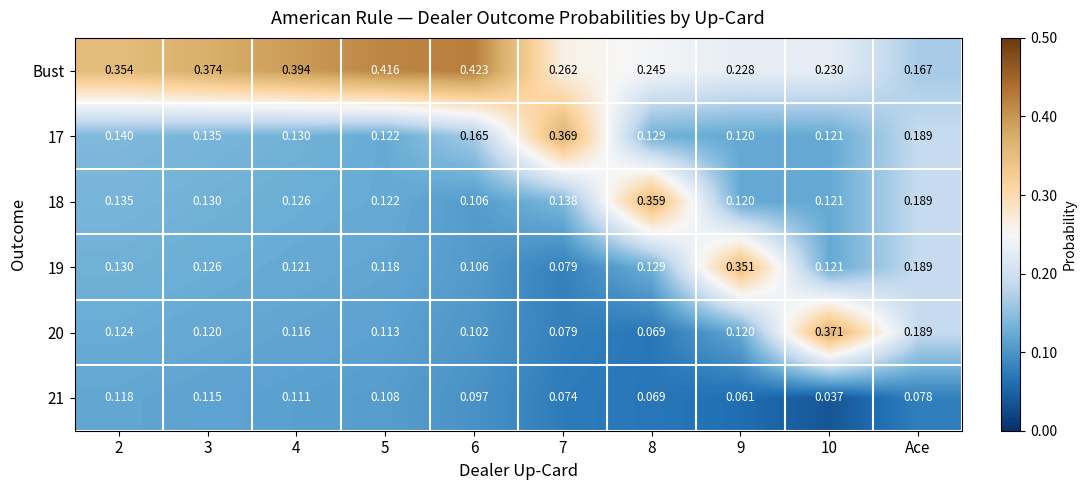

Which series has the largest total across all categories?

Bust